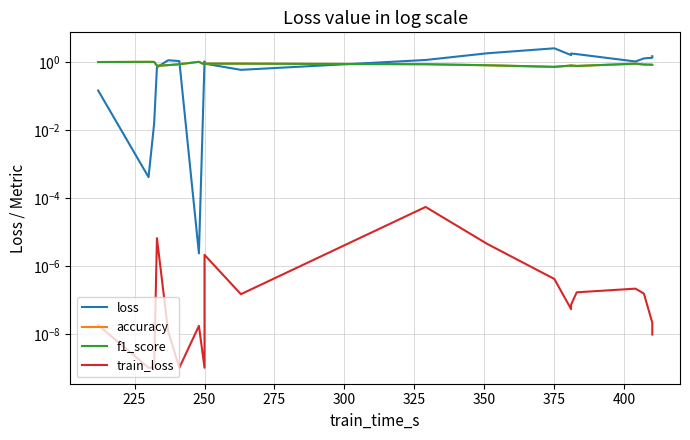

The accuracy series shows 0.2 at 425. True or false?

False